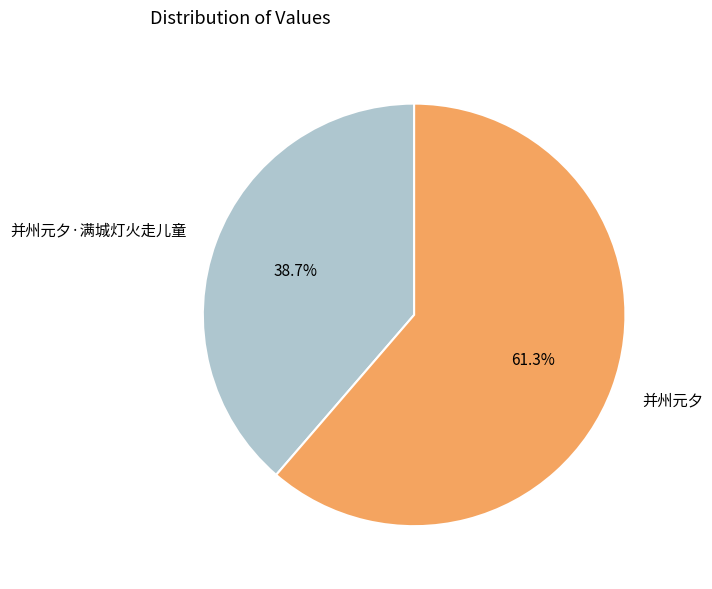

Is 并州元夕 the majority of the pie?

Yes